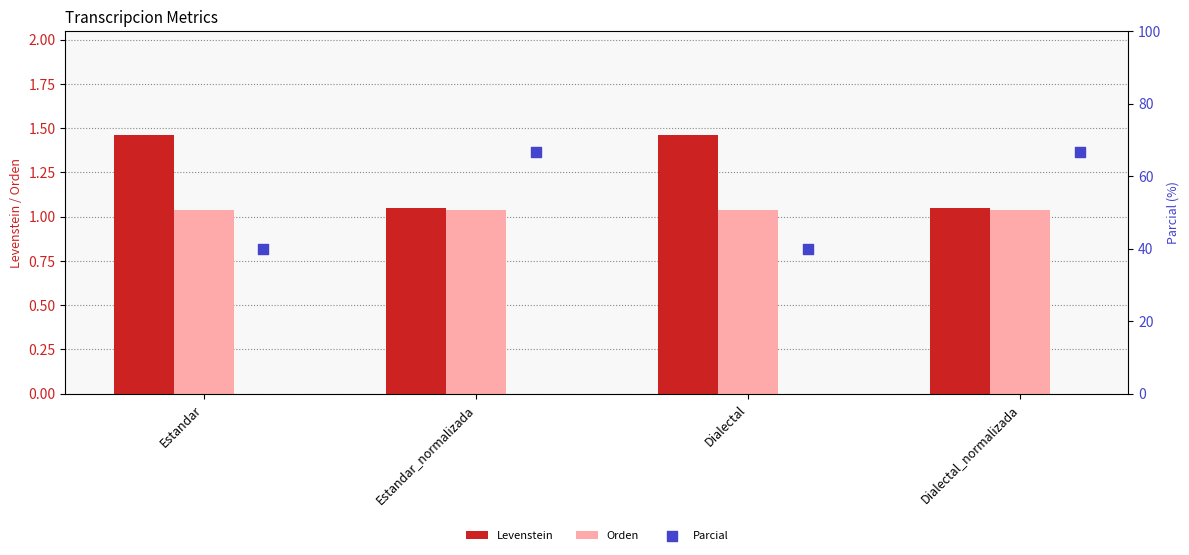

Which series has the largest total across all categories?

Parcial